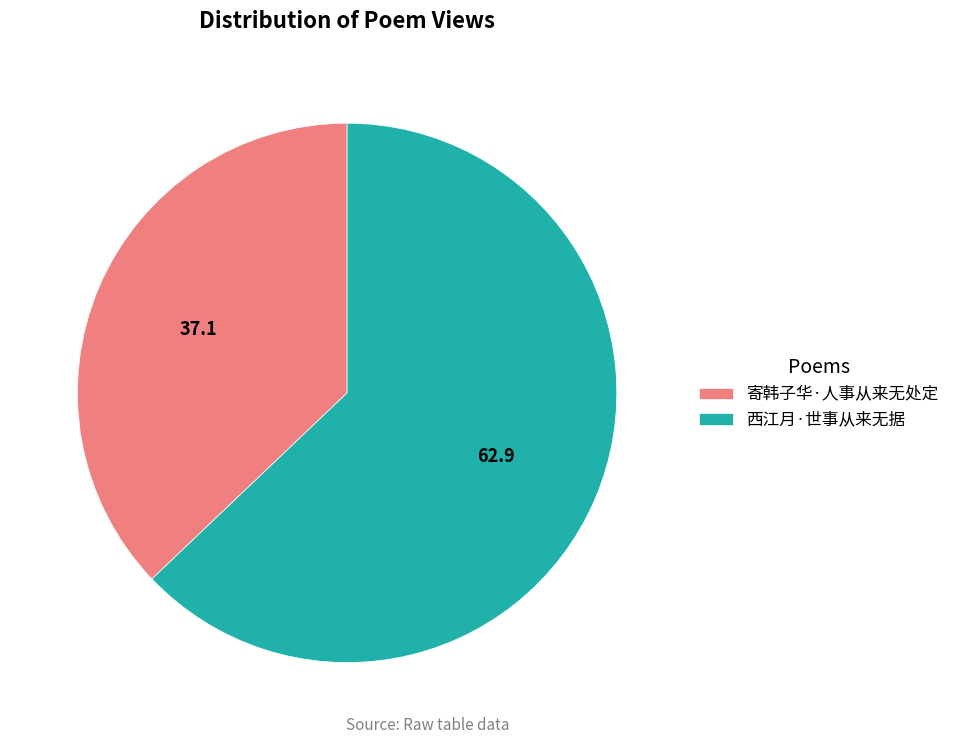

Which slice represents more than half of the pie?

西江月·世事从来无据